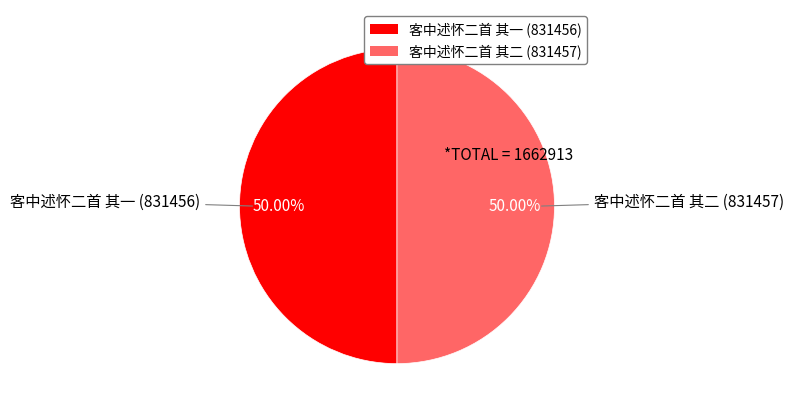

The 客中述怀二首 其二 slice represents 50% of the pie. True or false?

True